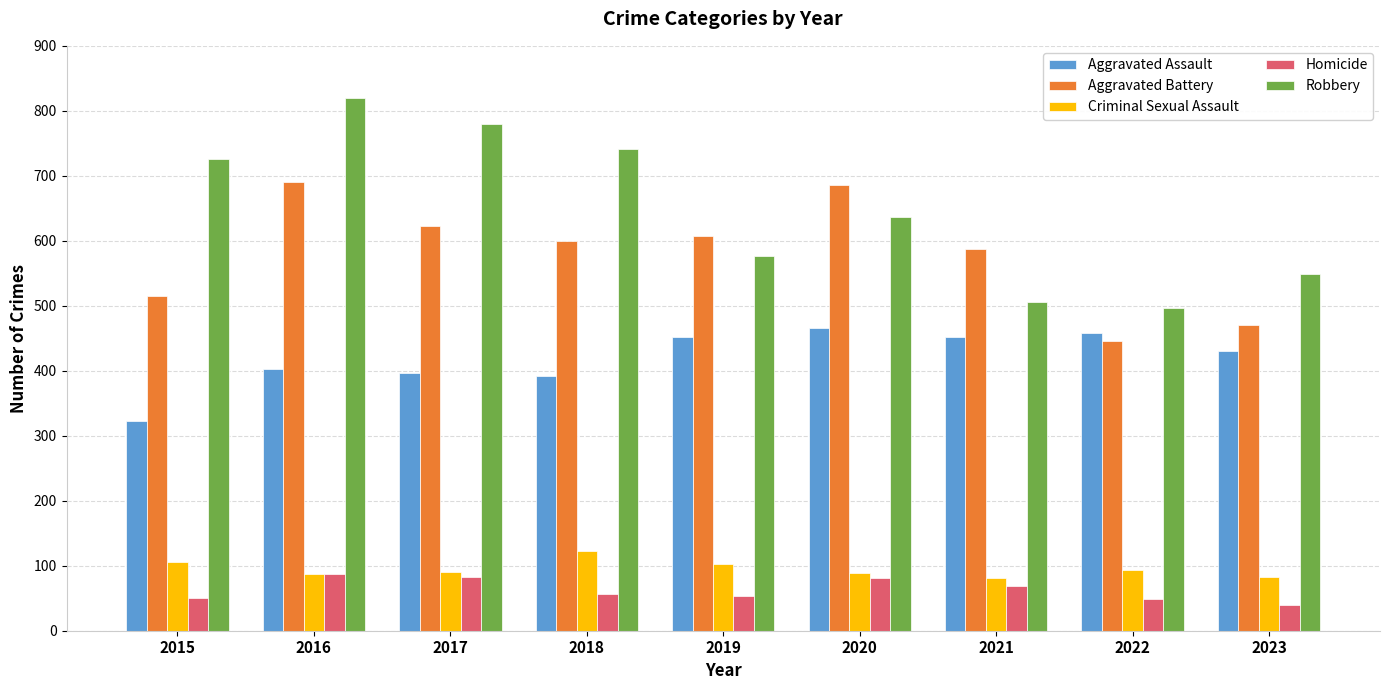

True or false: Criminal Sexual Assault has a value of 91 at 2017.

True